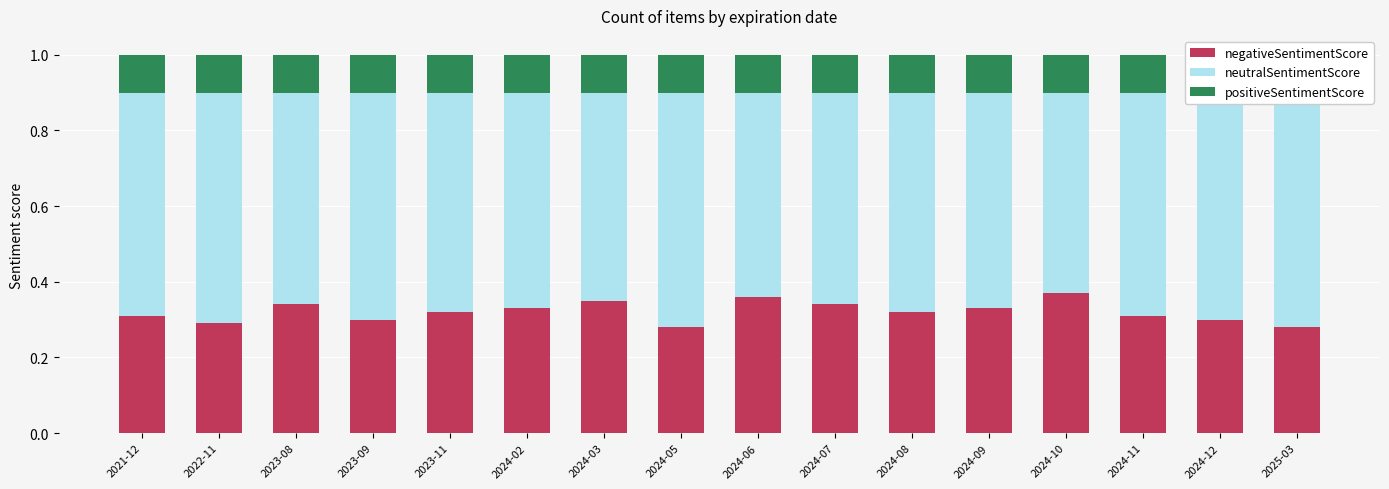

How many data points does each series have?

16